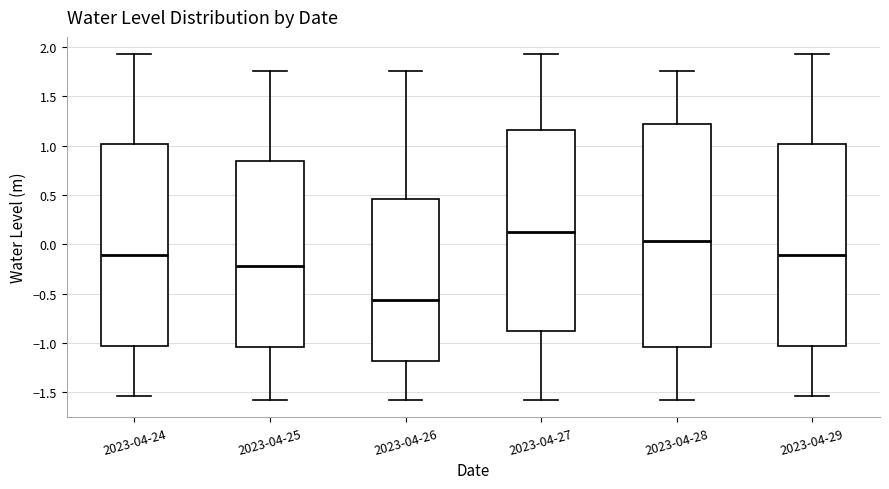

Which box is the tallest, from its lower edge to its upper edge?

2023-04-28